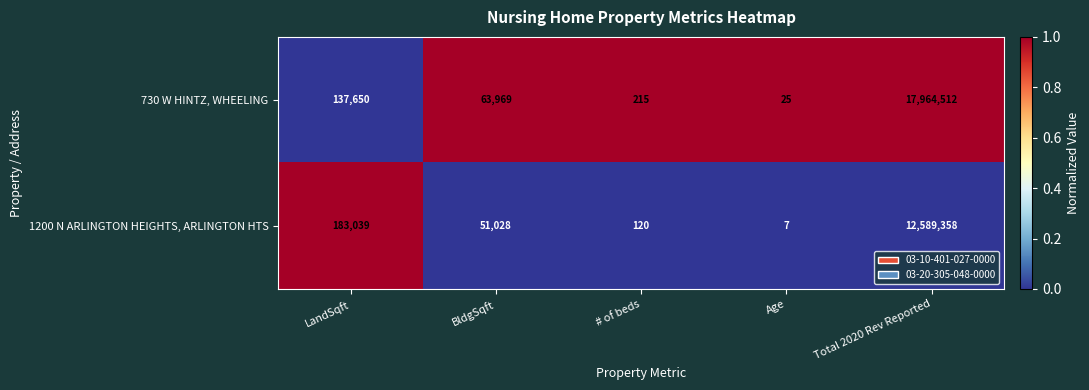

What is the difference between the highest and lowest values at # of beds?

95